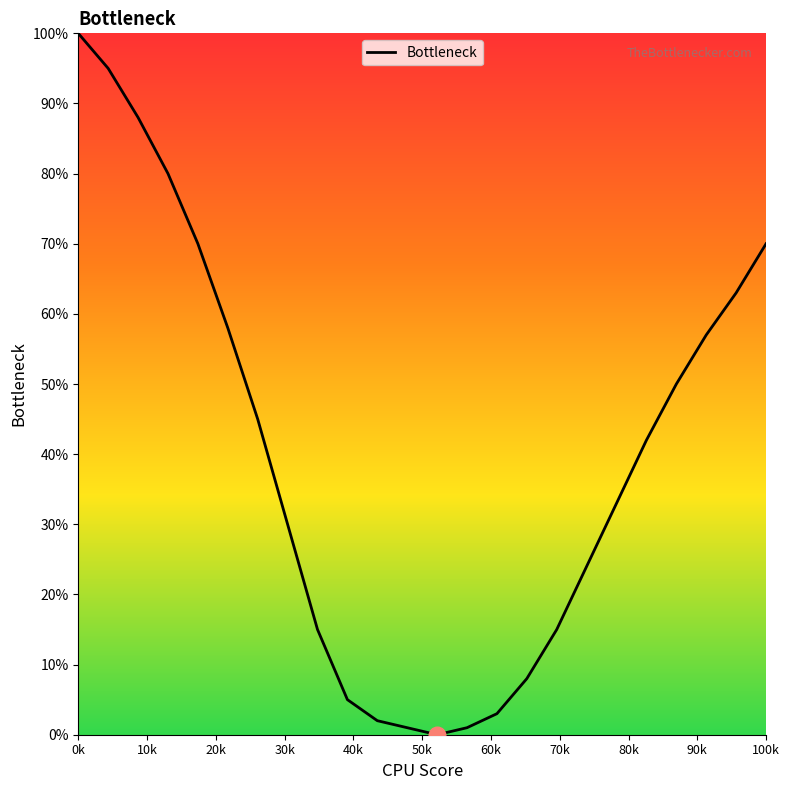

What is the difference between the maximum and minimum values?

100